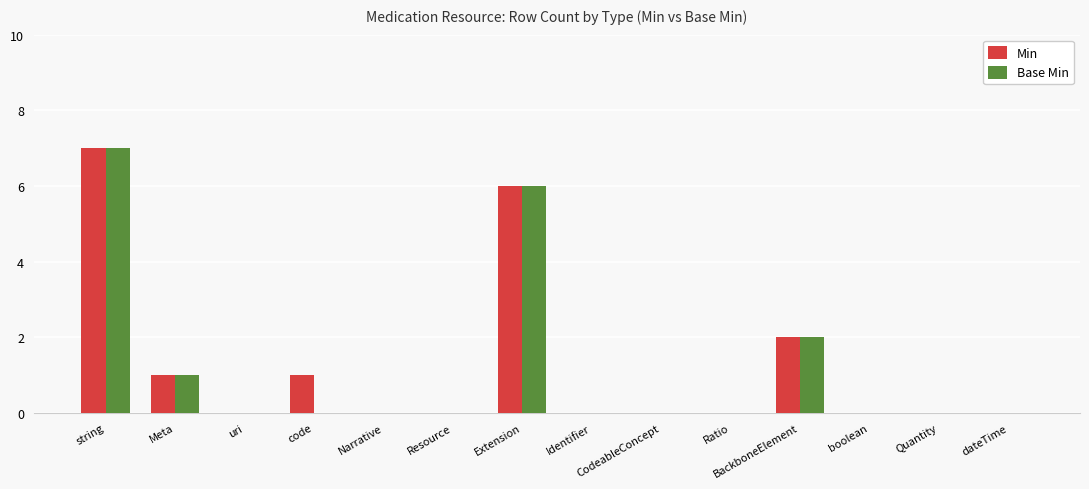

Which category has the highest value in the Min series?

string